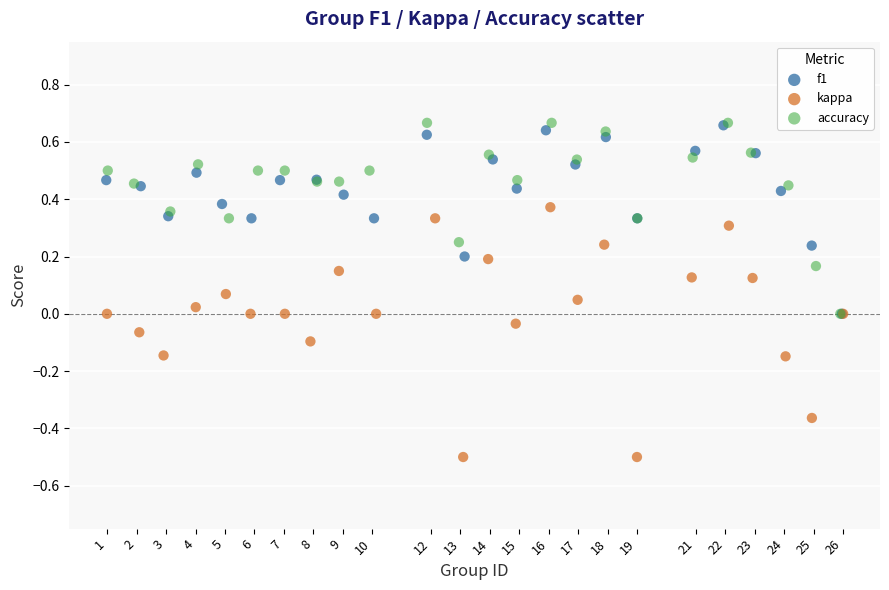

Which series has the widest spread of Y values?

kappa